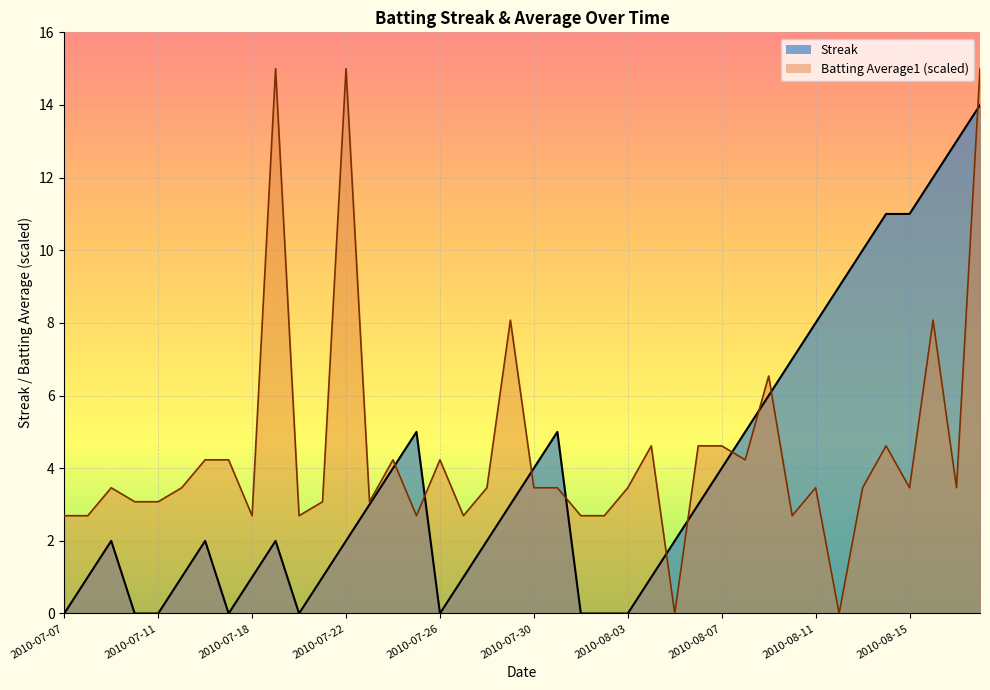

What is the difference between the maximum and minimum values in the Streak series?

14.0